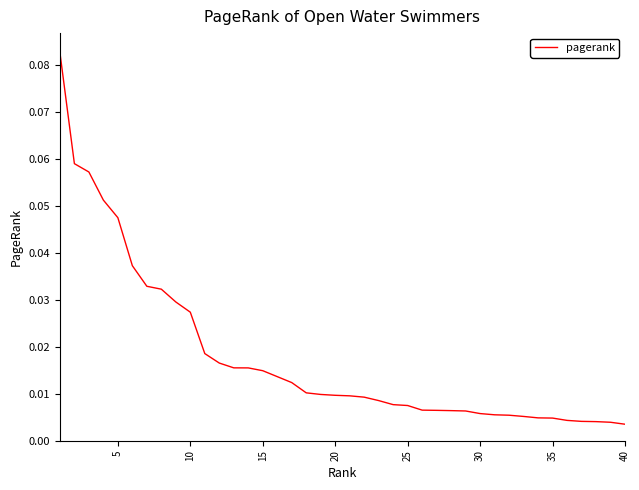

What is the sum of all values?

0.7